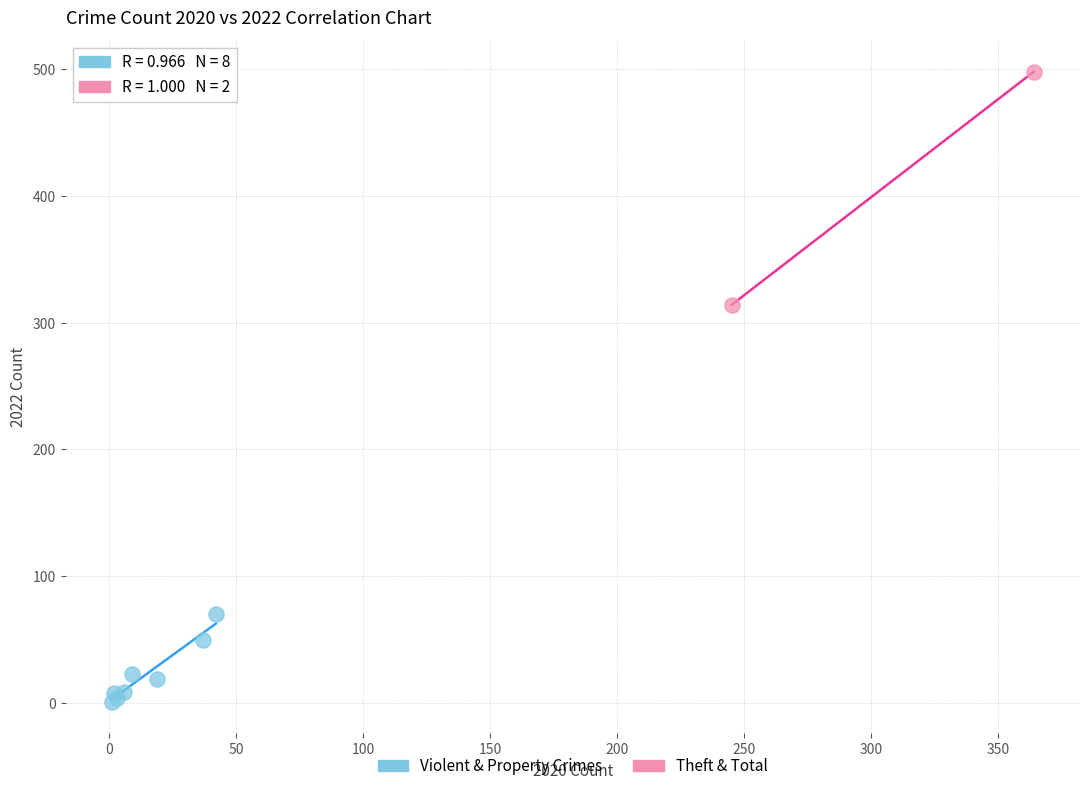

Which series has the largest Y range (max minus min)?

Theft & Total